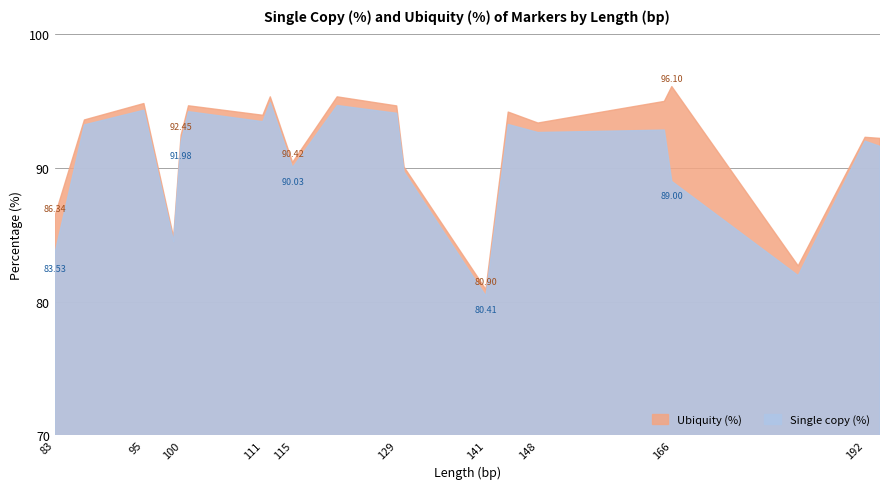

What is the minimum value shown in the chart?

80.4